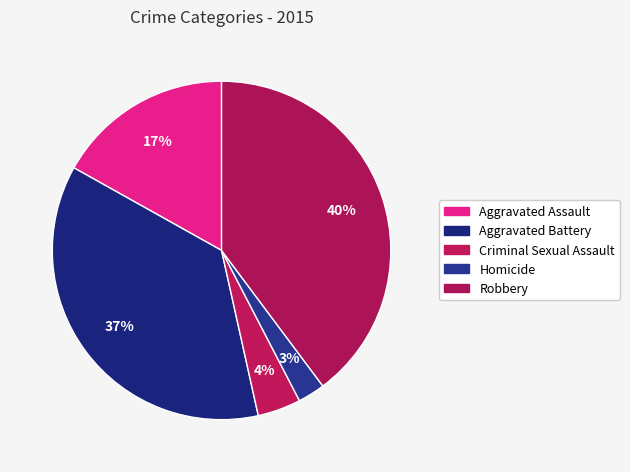

What percentage is the Robbery slice, to the nearest percent?

40%